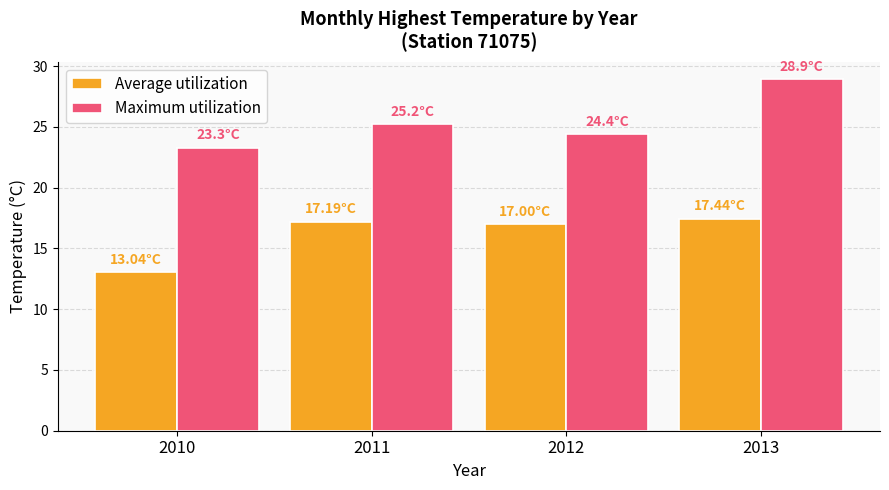

What is the value of the Maximum utilization bar at the 2nd from the left?

25.2